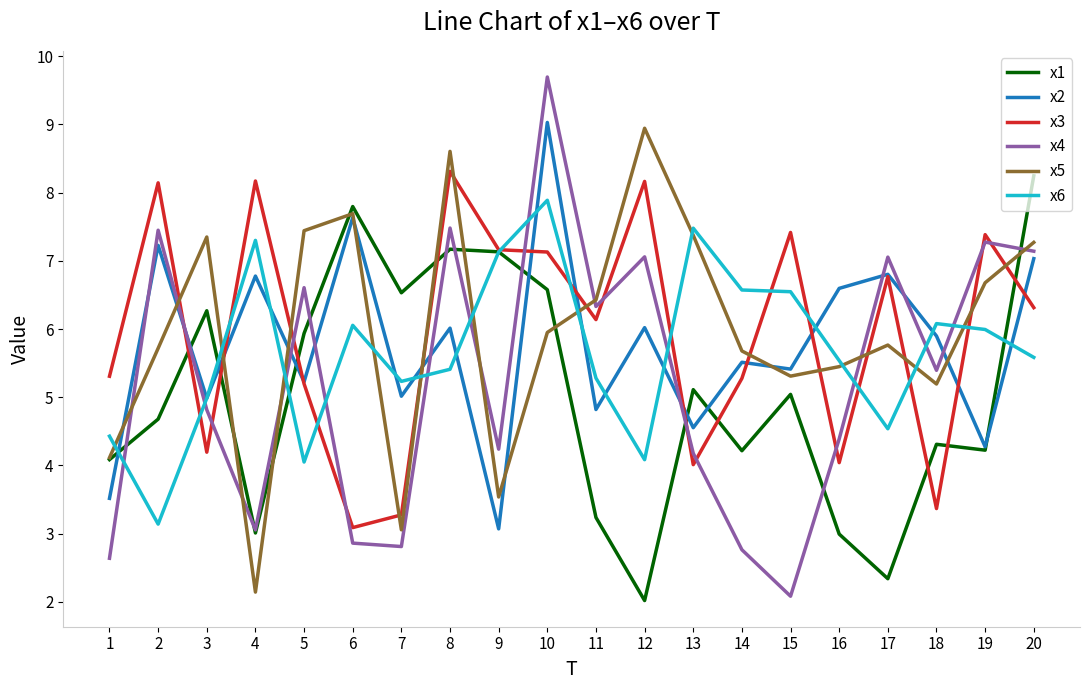

True or false: x5 has more than 1 interior local peaks.

True